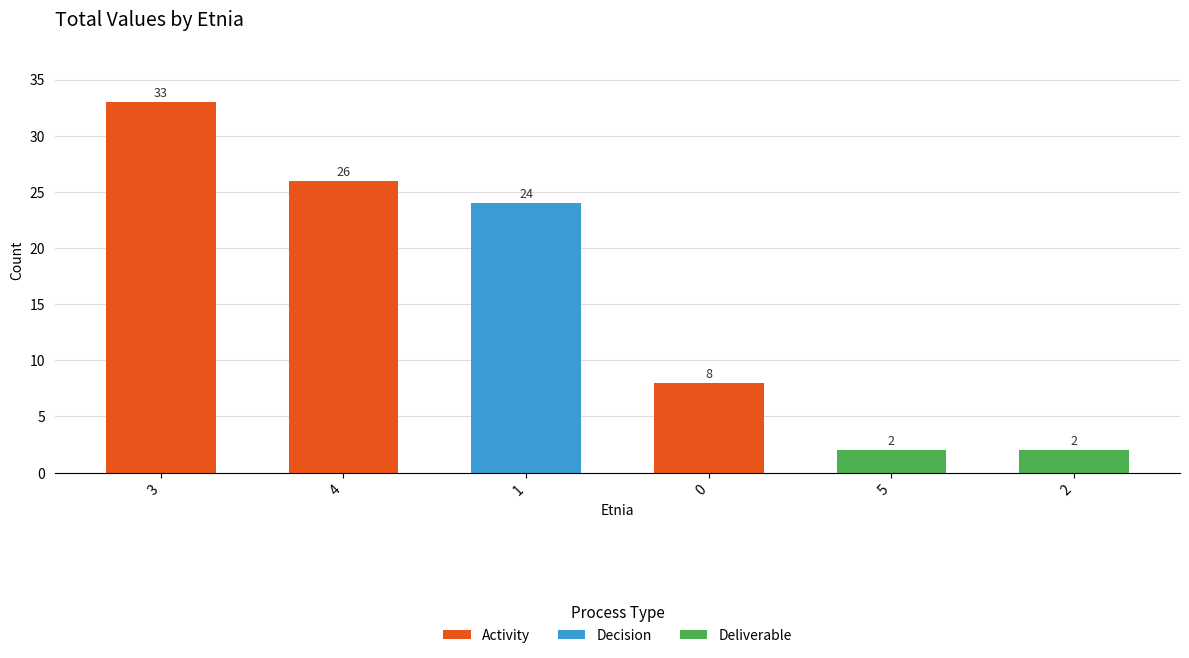

What is the sum of the values at 5 and 1?

26